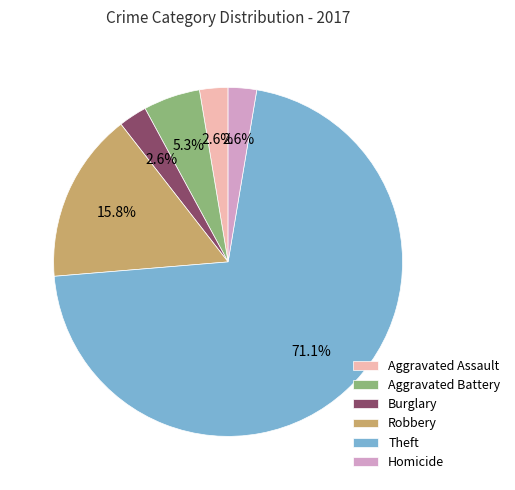

To the nearest percent, what portion does Robbery represent?

16%